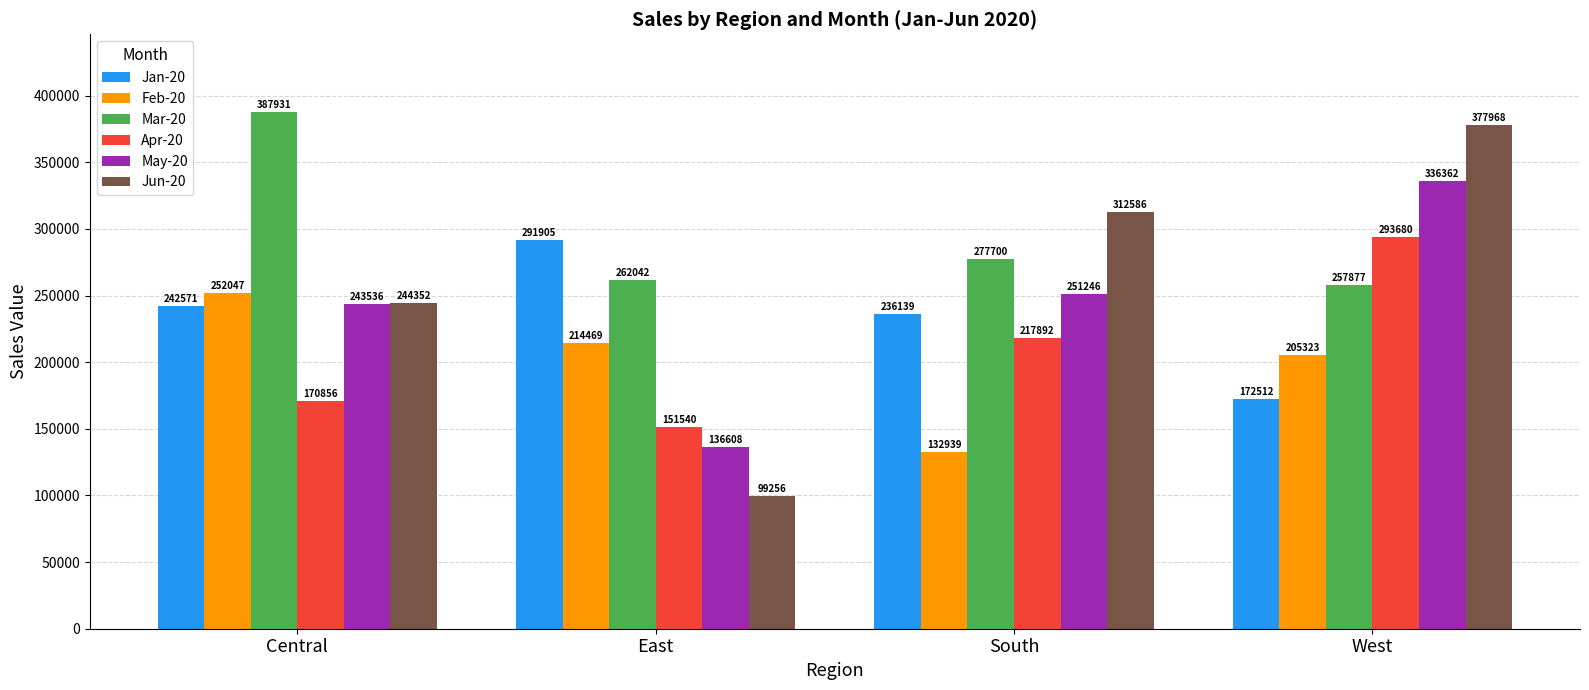

The Feb-20 series shows 154241.1 at Central. True or false?

False